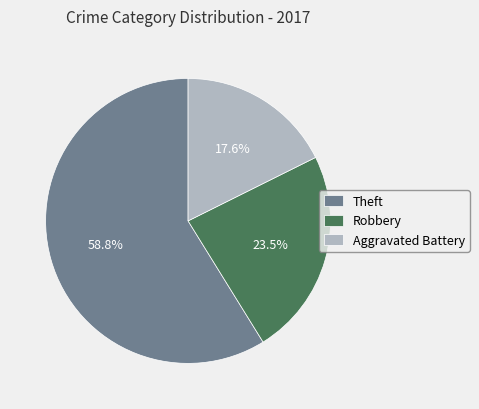

How many segments does this pie chart have?

3